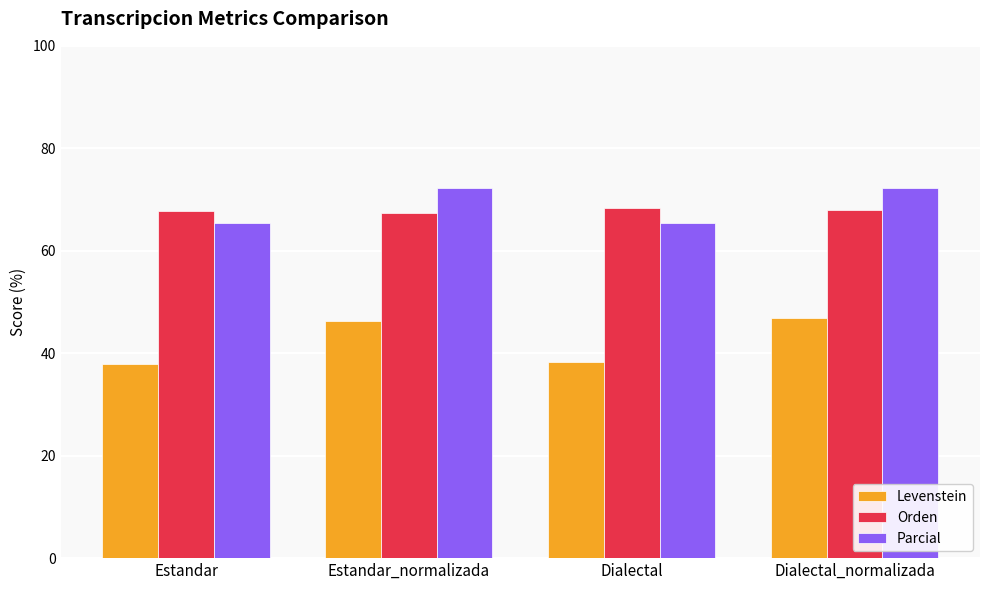

What is the value of the Orden bar at the 3rd from the left?

68.4